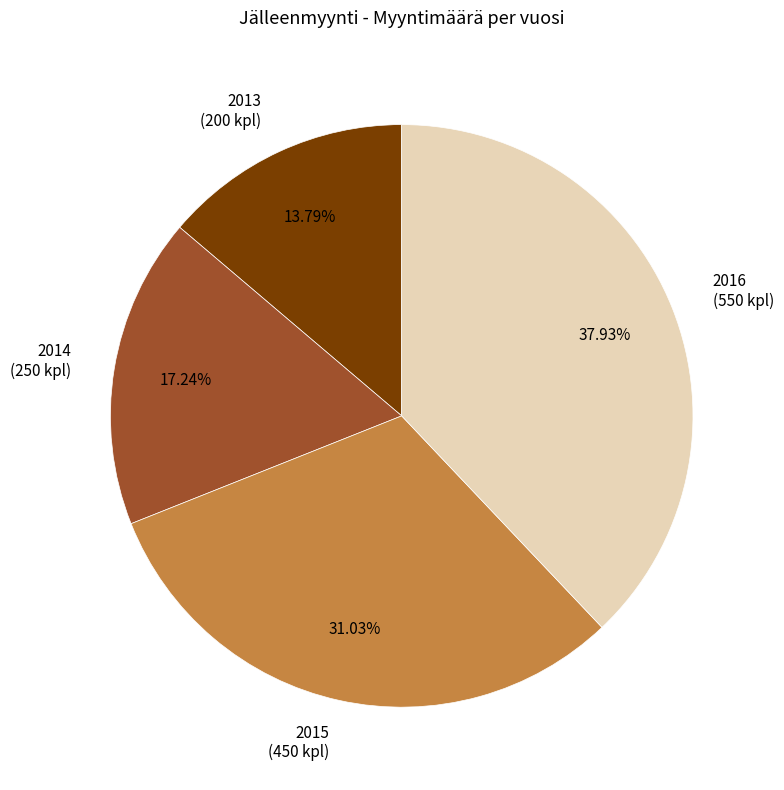

To the nearest percent, what percentage of the pie is 2013?

14%